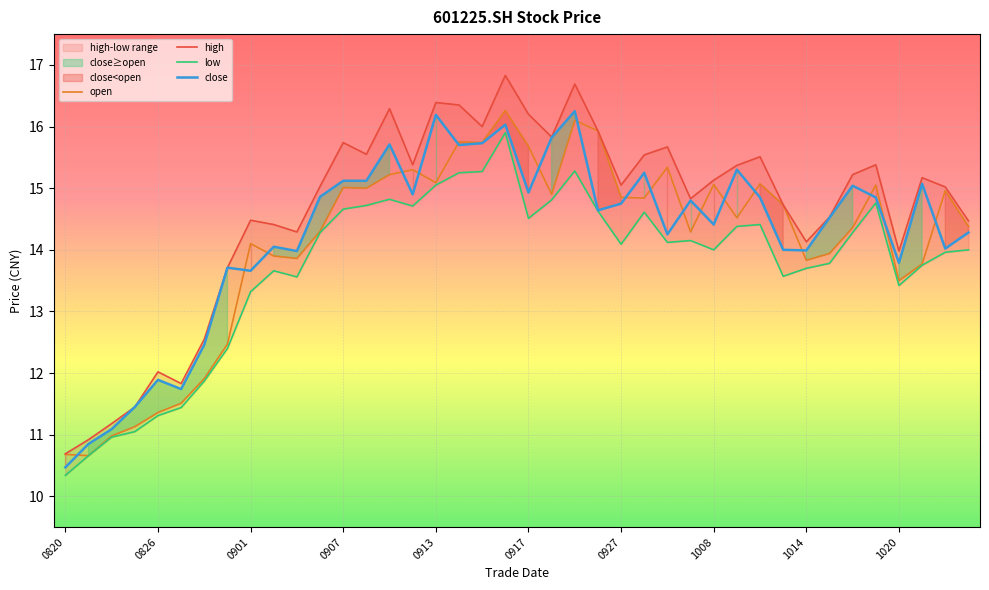

What is the difference between the close values at 19 and 26?

1.8